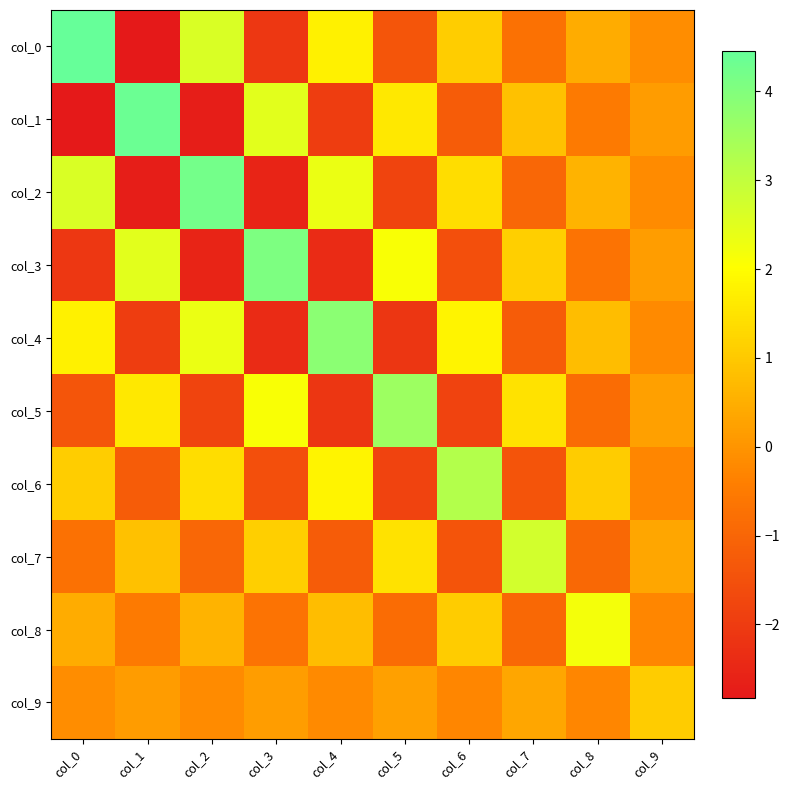

Rank the series by their maximum value, from lowest to highest.

col_9, col_8, col_7, col_6, col_5, col_4, col_3, col_2, col_1, col_0